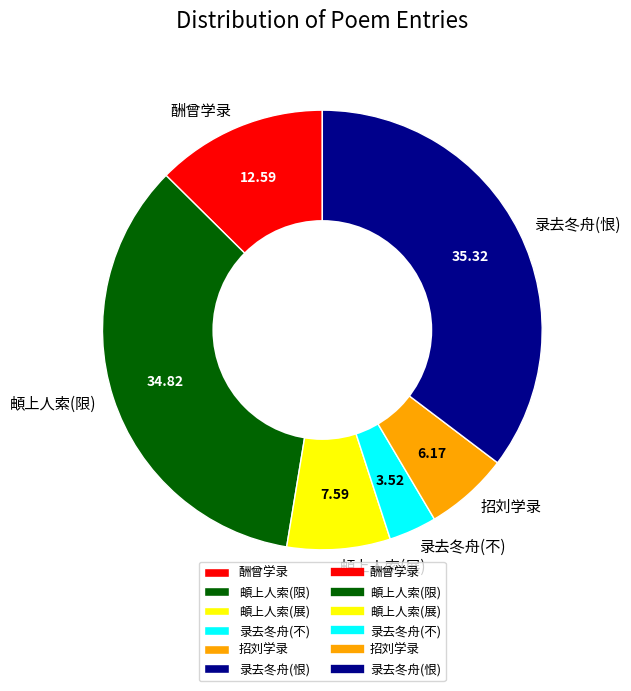

Rank the categories by value from lowest to highest.

录去冬舟(不), 招刘学录, 頔上人索(展), 酬曾学录, 頔上人索(限), 录去冬舟(恨)